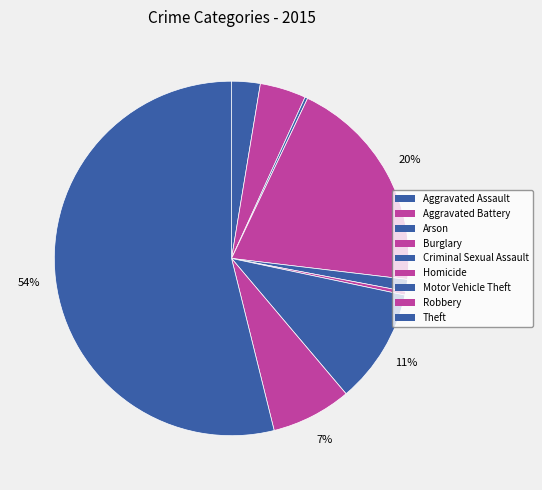

What is the largest slice in the pie chart?

Theft